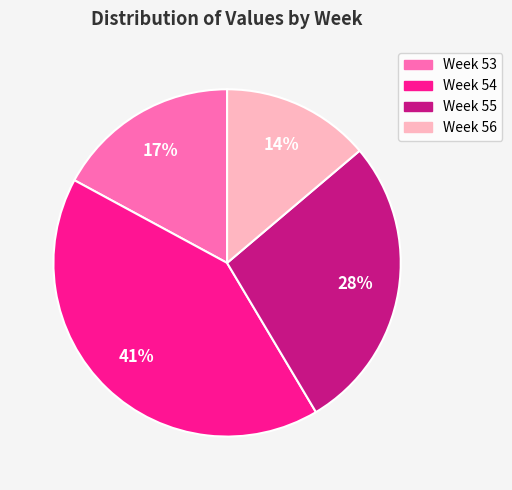

To the nearest percent, what is the average slice percentage?

25%